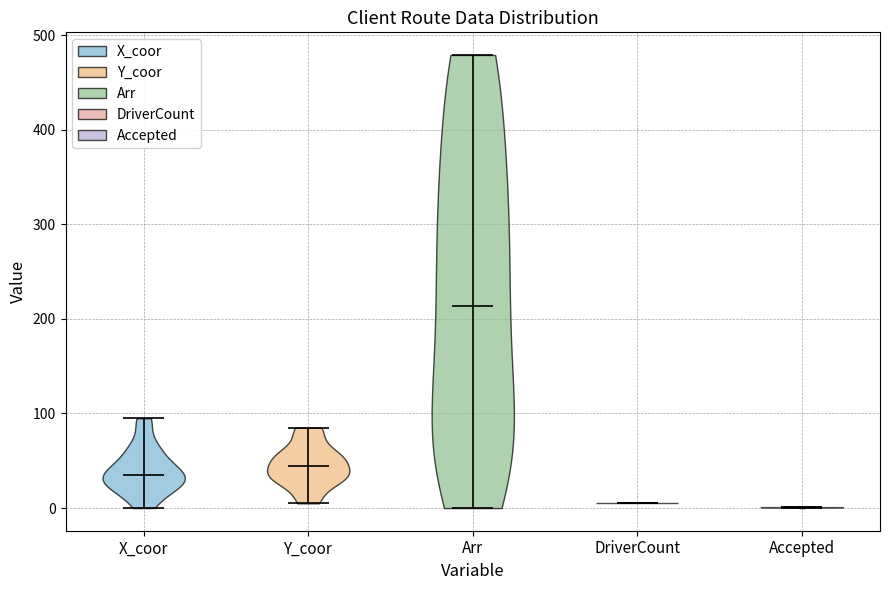

Reading left to right, read every violin against the y-axis: where its median line is, and the lowest and highest points it reaches. The values are not printed on the chart, so give them approximately, as read against the axis.

X_coor: median line 40, lowest point 0, highest point 100
Y_coor: median line 50, lowest point 10, highest point 90
Arr: median line 210, lowest point 0, highest point 480
DriverCount: median line 10, lowest point 10, highest point 10
Accepted: median line 0, lowest point 0, highest point 0